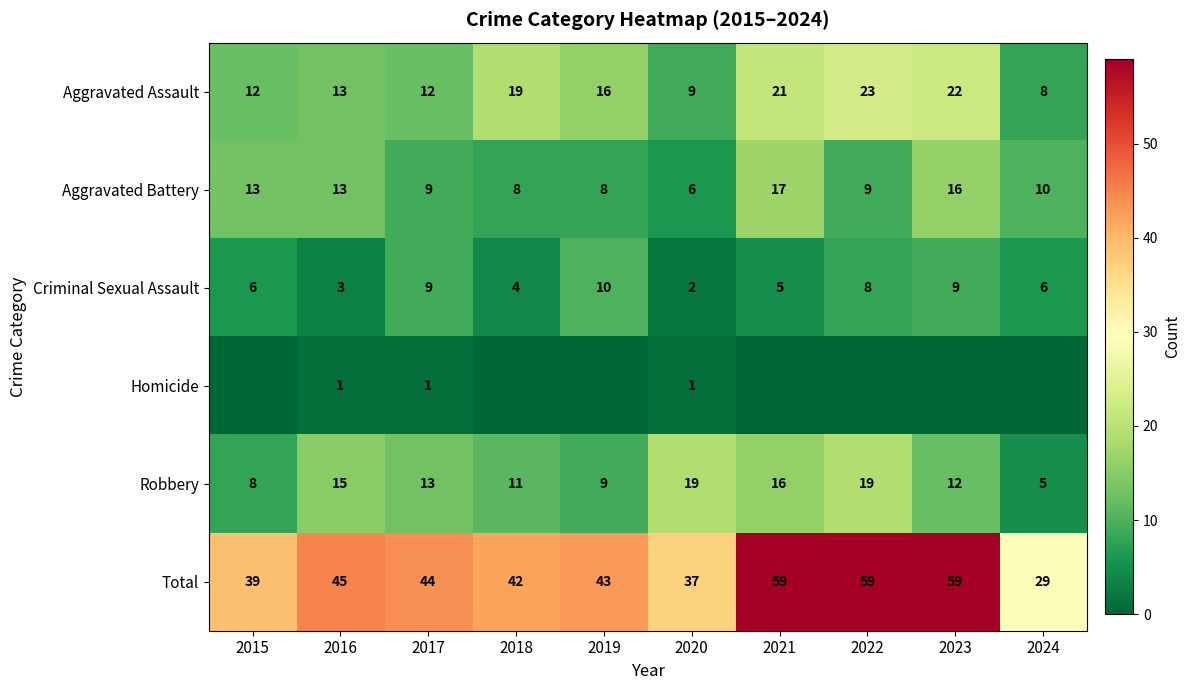

Is it true that Robbery equals 17 at 2023?

False